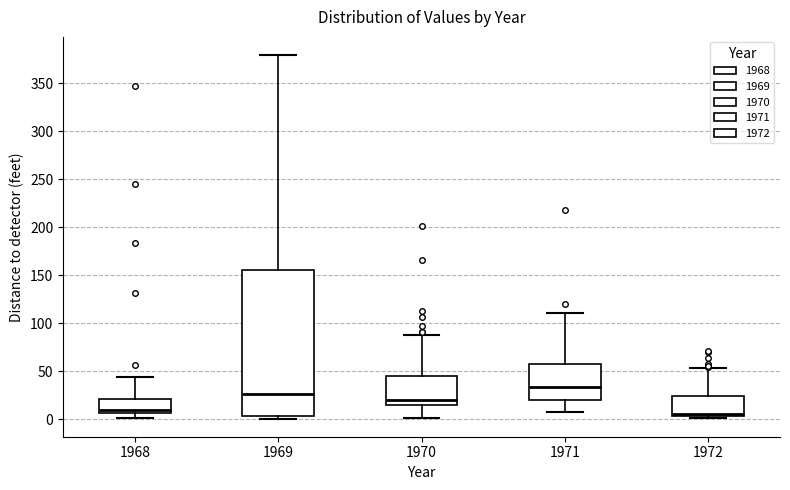

Where is the lower edge of the box at x = 1969 on the y-axis? The values are not printed on the chart, so give them approximately, as read against the axis.

5